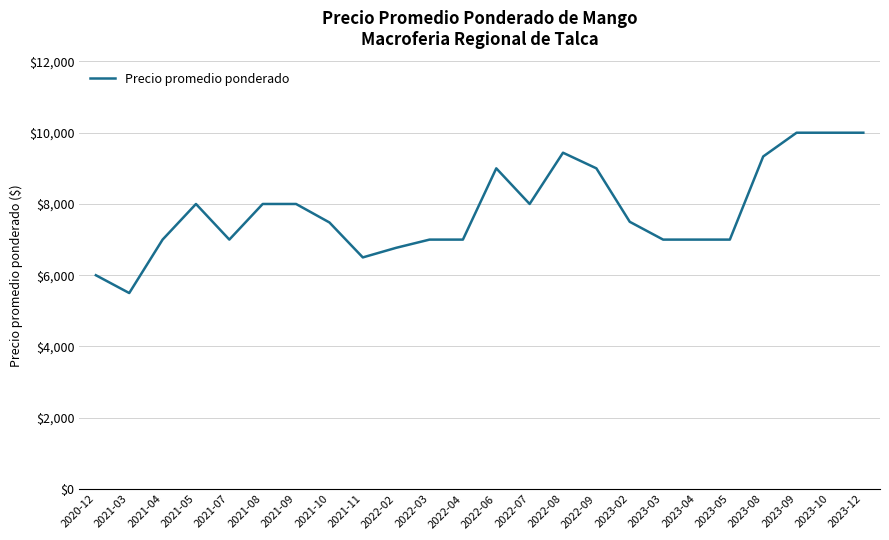

What is the sum of the values at 2021-10 and 2021-03?

12981.0